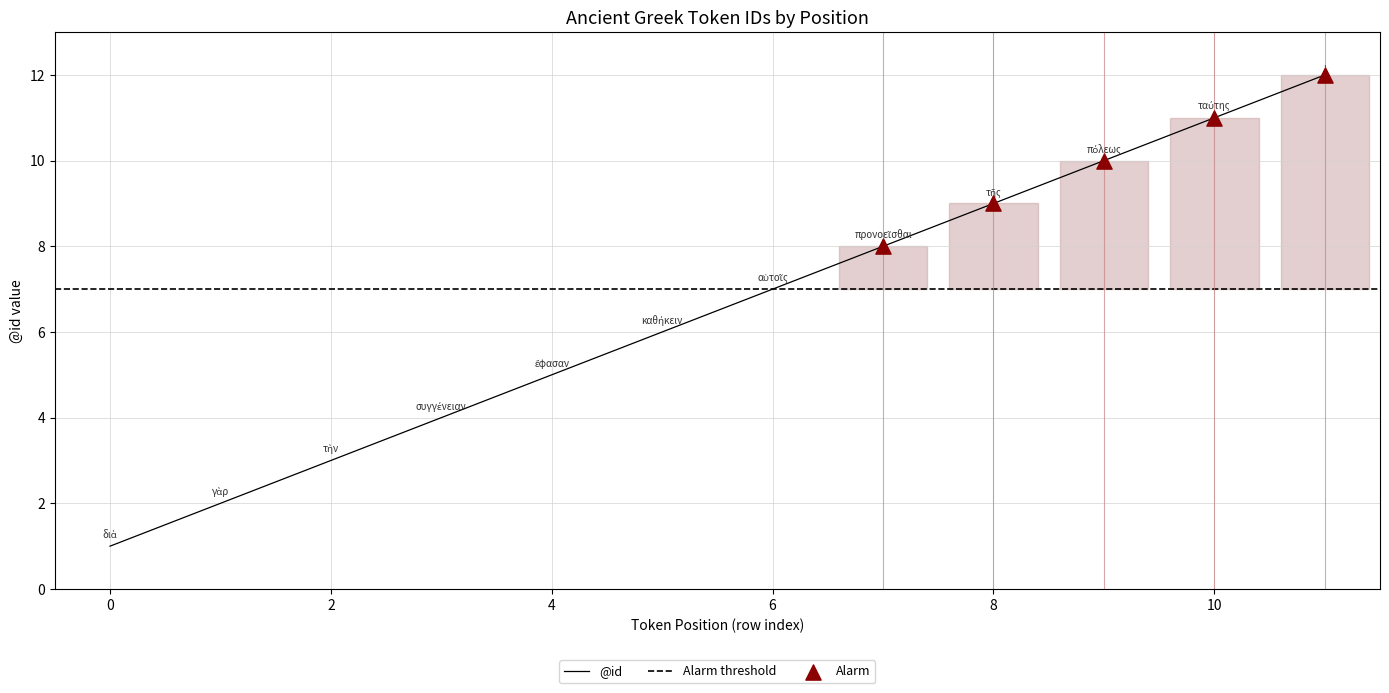

Approximately how many times larger is the value at 6 compared to 3?

1.8